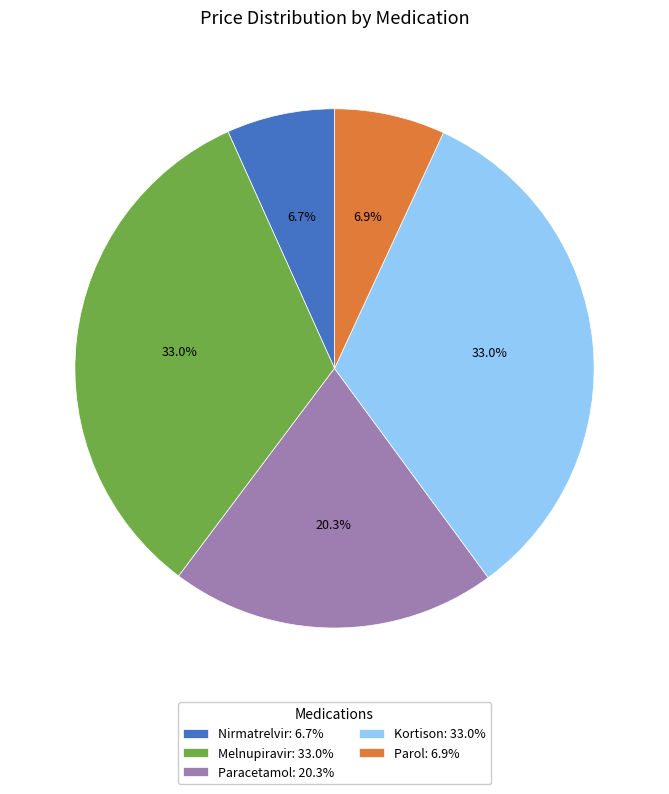

The Nirmatrelvir slice represents 7% of the pie. True or false?

True